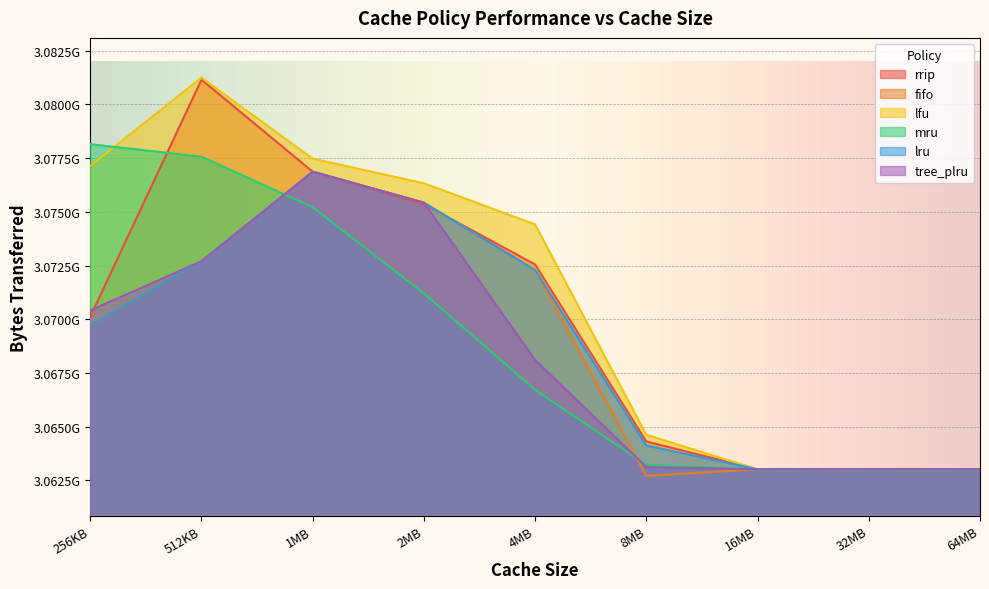

At how many categories does at least one series exceed 3067252251?

5